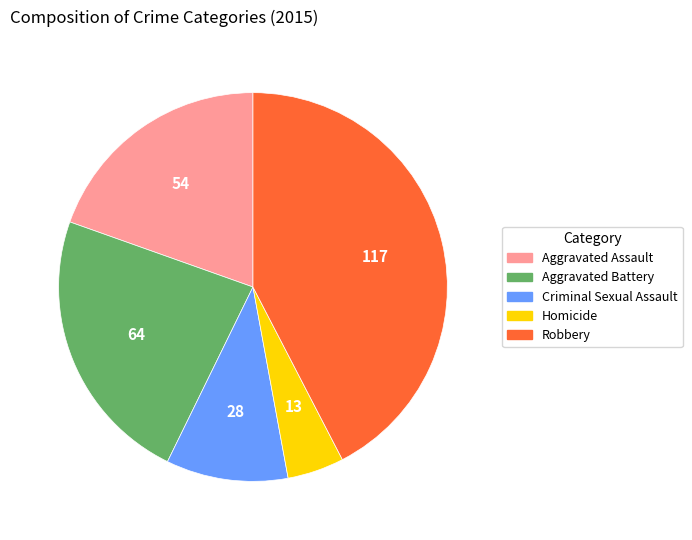

Is it true that Aggravated Battery is 16% of the pie?

False